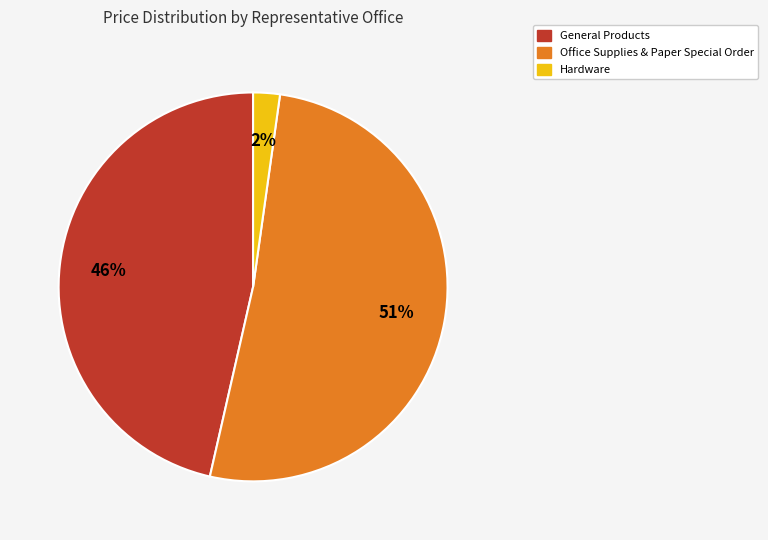

Which category has the biggest portion of the pie?

Office Supplies & Paper Special Order